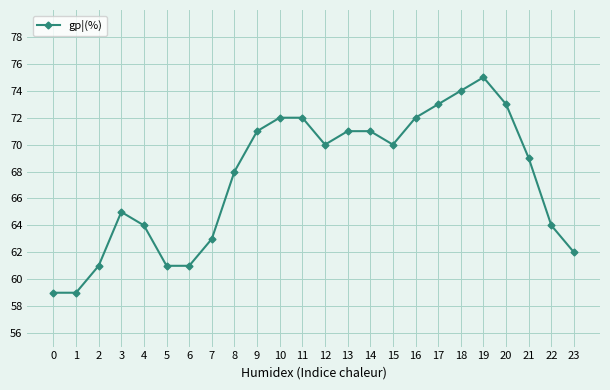

How many values are below 70?

12